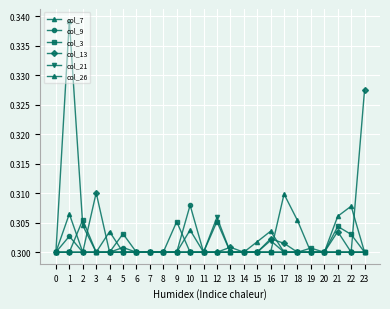

True or false: col_7 and col_9 intersect in this chart.

True